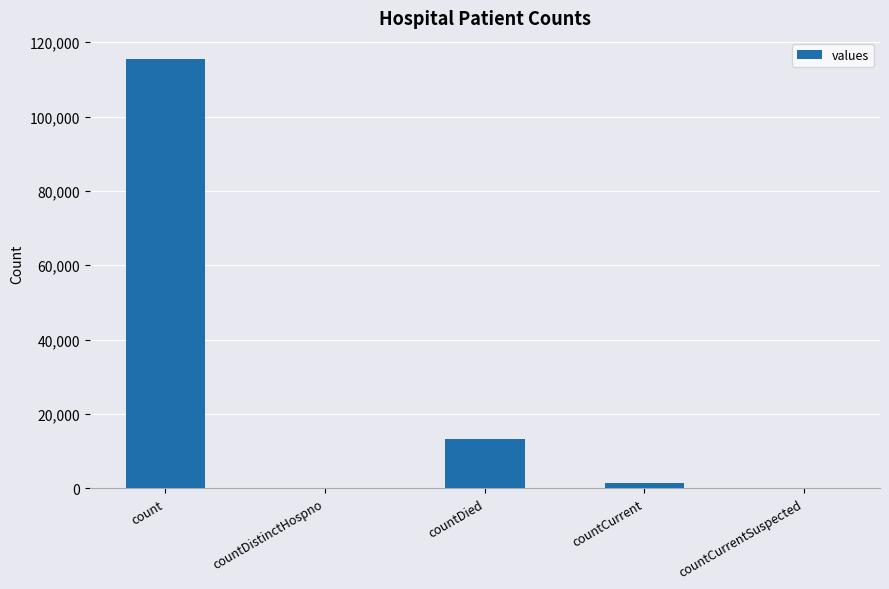

Reading left to right, what are all the values shown in this chart?

count=115379	countDistinctHospno=0	countDied=13343	countCurrent=1383	countCurrentSuspected=0